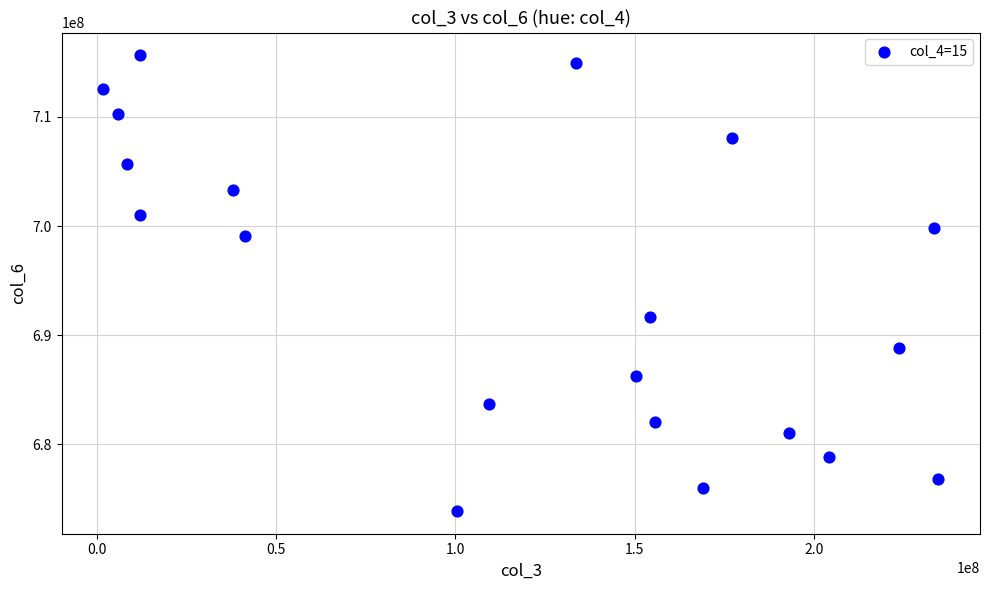

What is the range of X values (max minus min)?

232728608